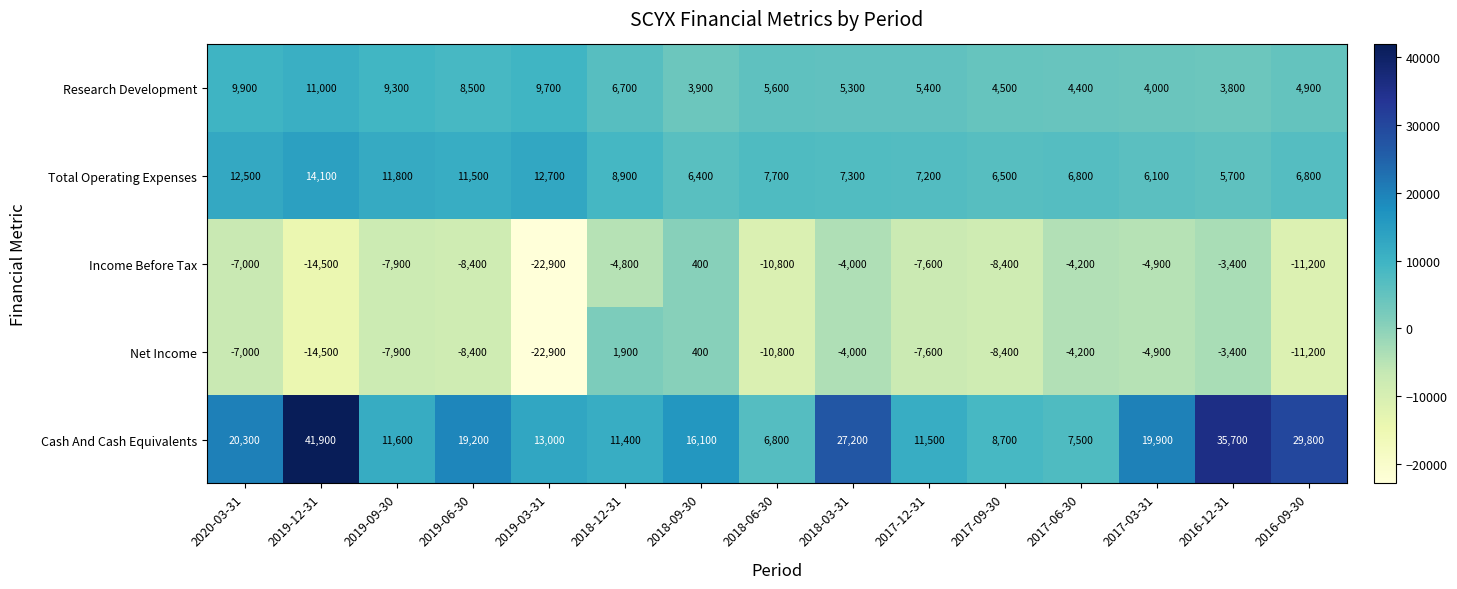

What is the spread (max minus min) of values at 2019-12-31?

56400